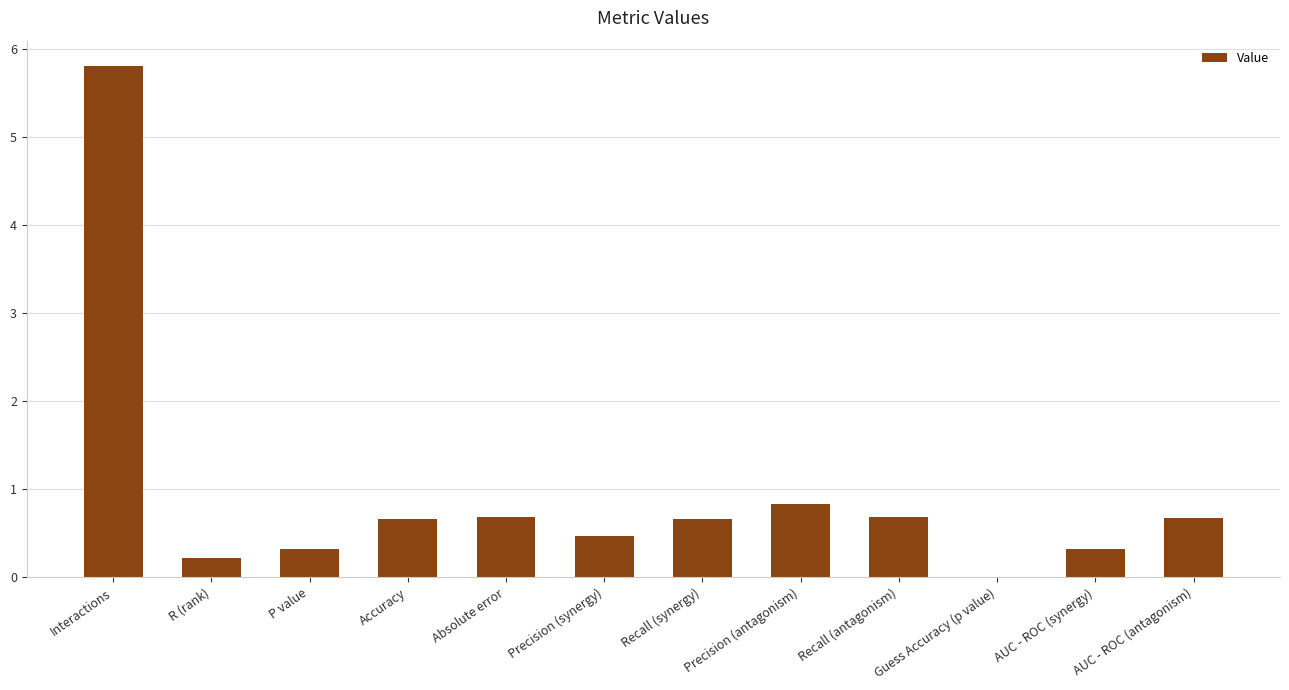

The chart shows a value of 5.8 at Interactions. True or false?

True